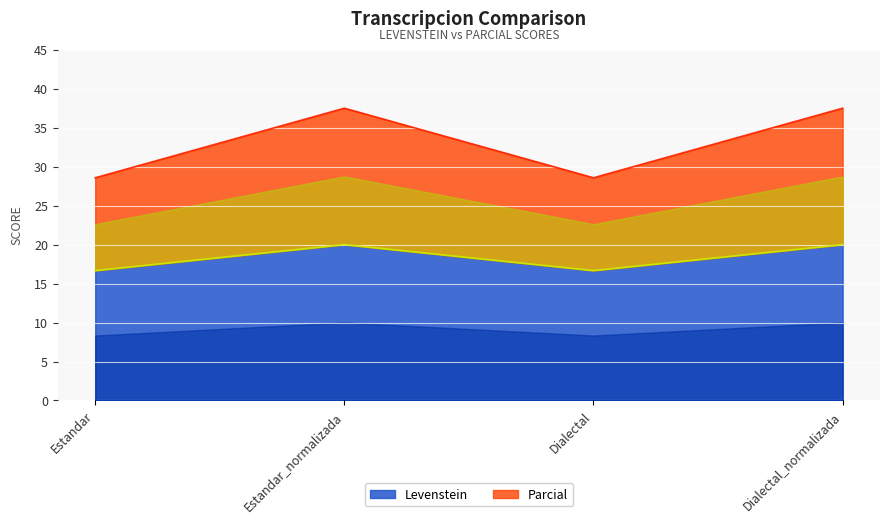

How many values in the Levenstein series are below 19?

2